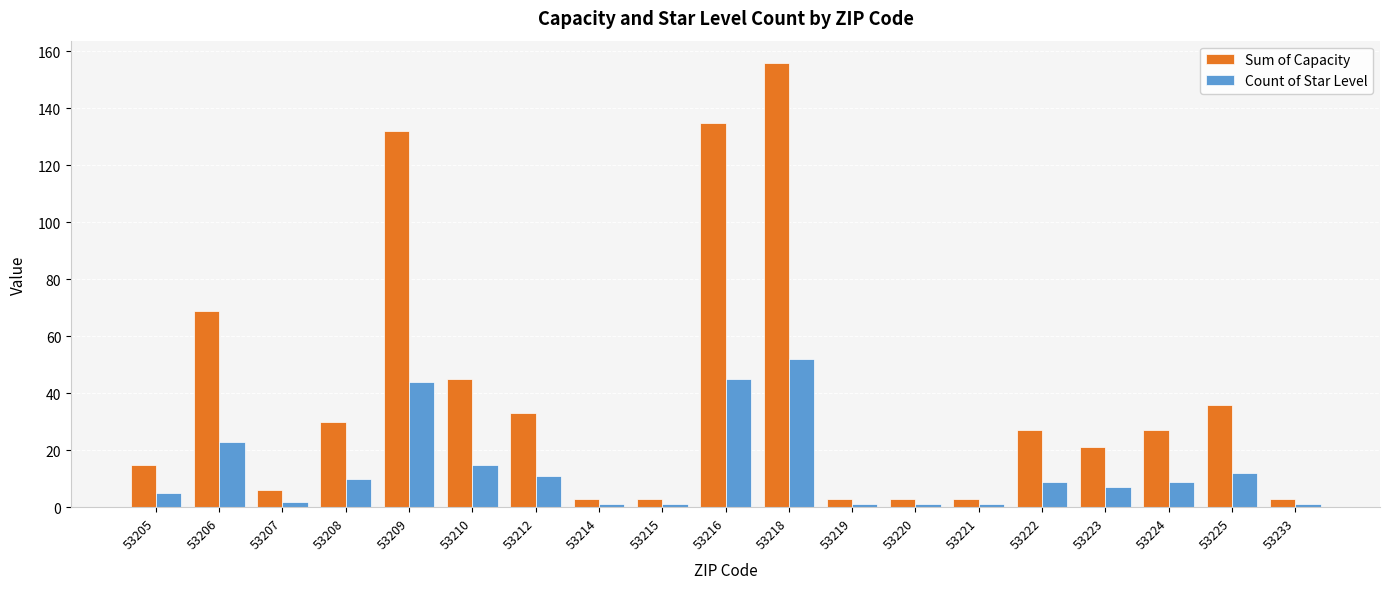

What is the sum of the Count of Star Level values at 53221 and 53205?

6